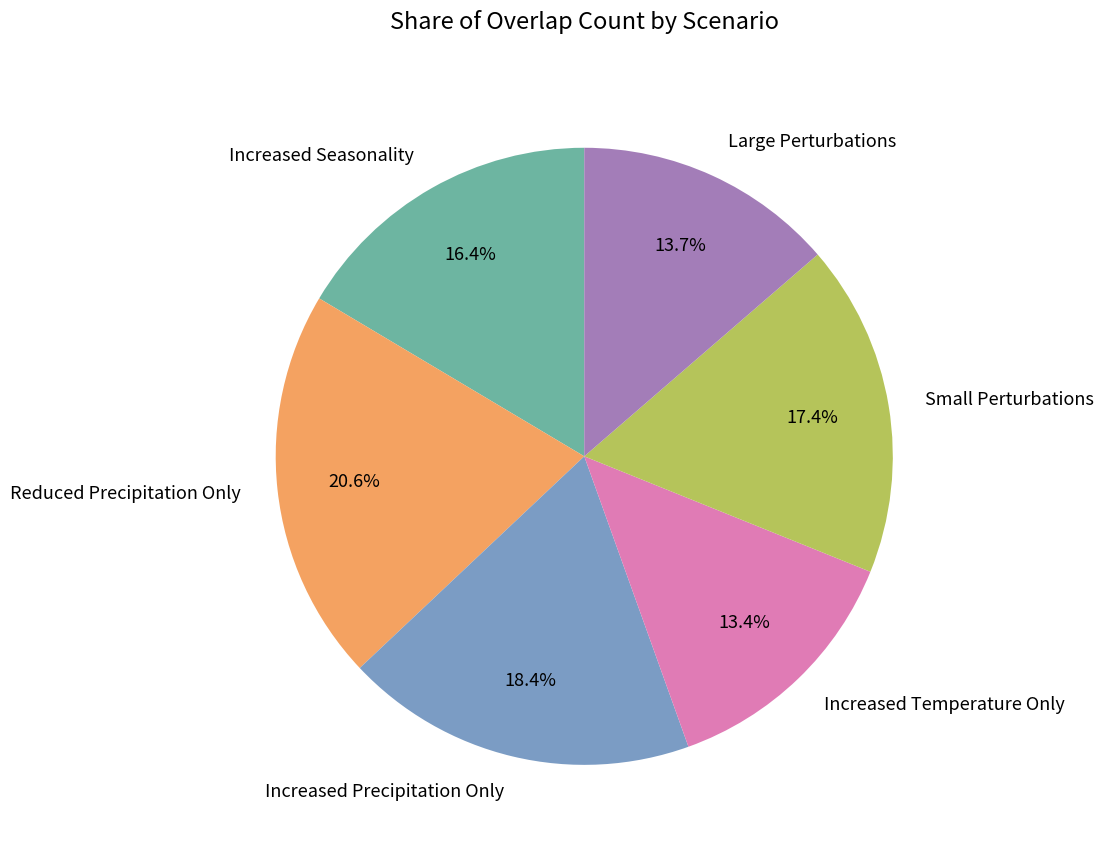

To the nearest percent, what is the difference between the Small Perturbations and Large Perturbations slice percentages?

4%